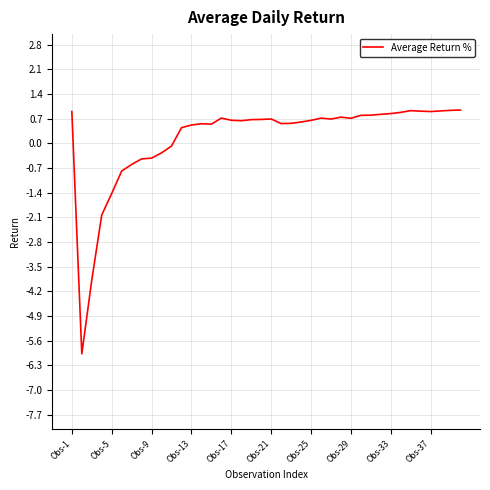

What is the smallest value displayed?

-6.0